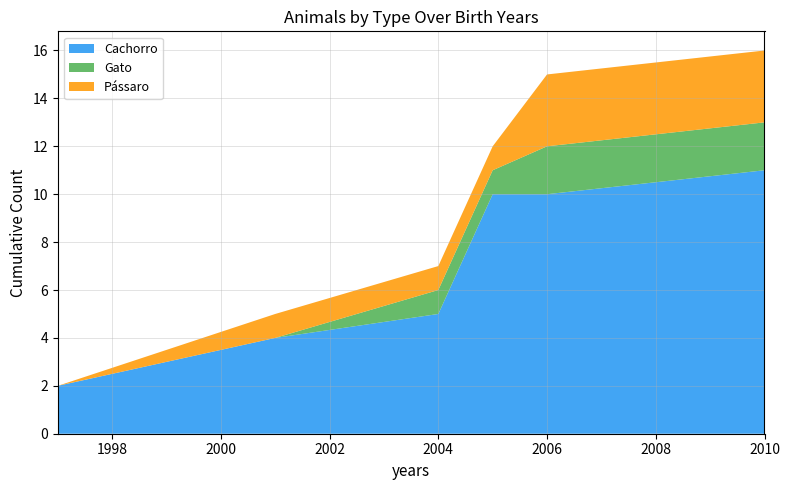

At which label does Cachorro reach its peak?

2010